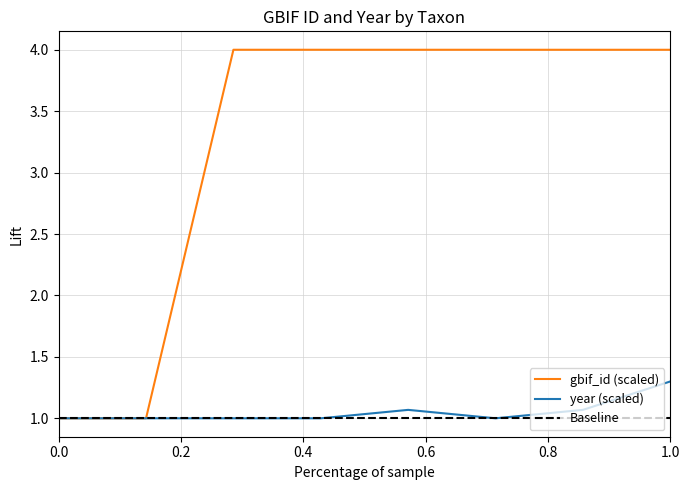

Which series changed the most between lurida and purpusii?

gbif_id